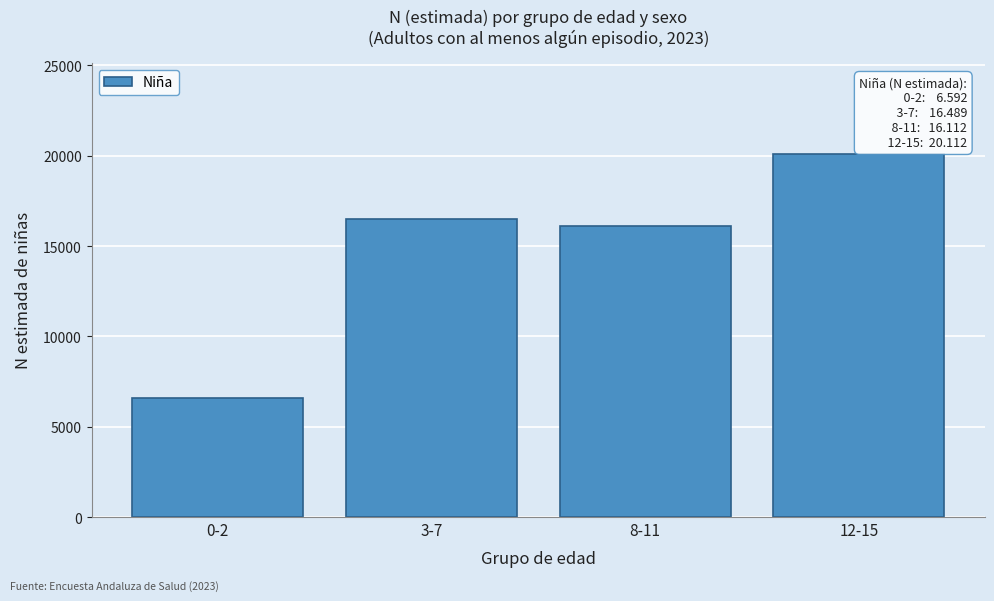

Reading right to left, list all the values displayed in this chart.

20112	16112	16489	6592